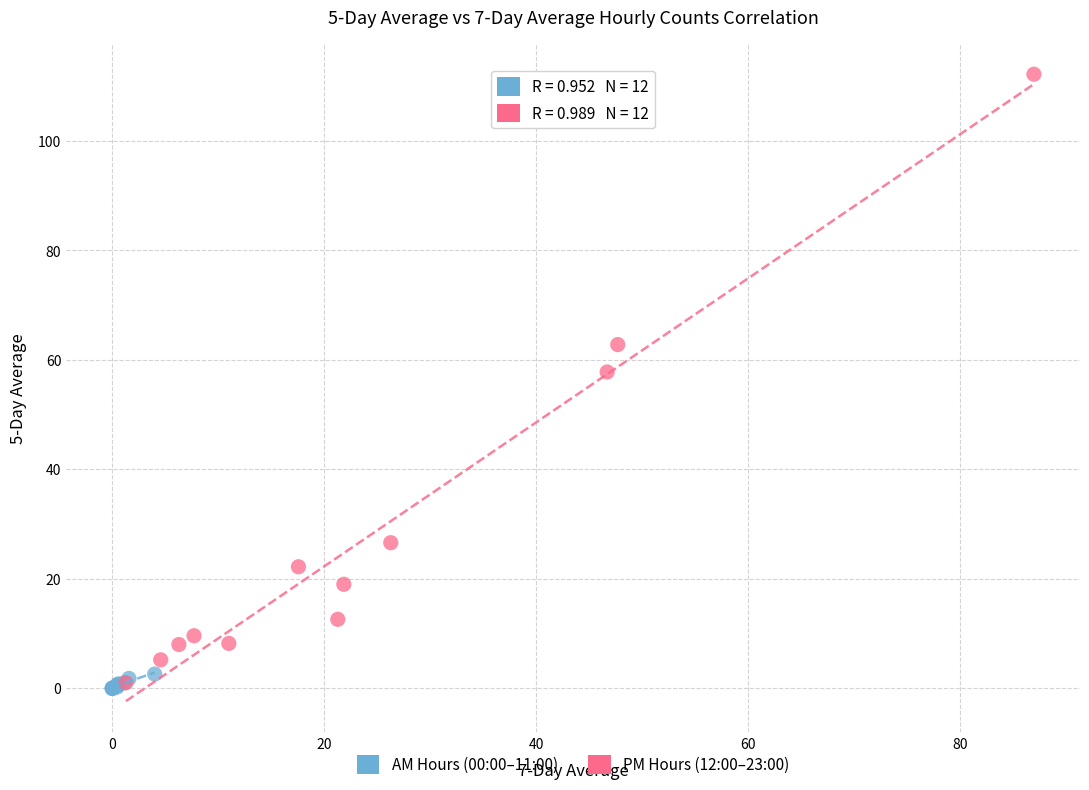

Which series contains the highest Y value?

PM Hours (12:00–23:00)